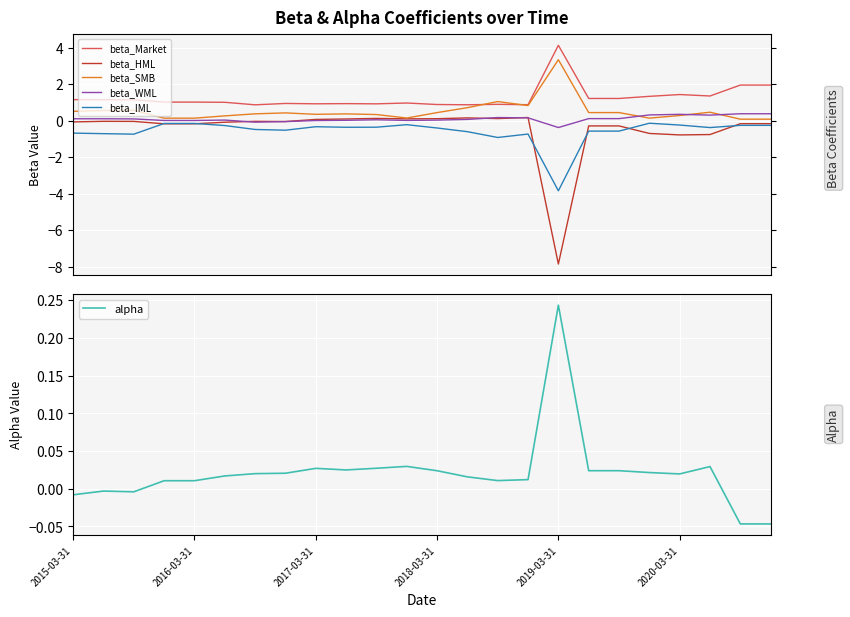

In beta_Market, how many points are lower than both neighbors (excluding endpoints)?

6